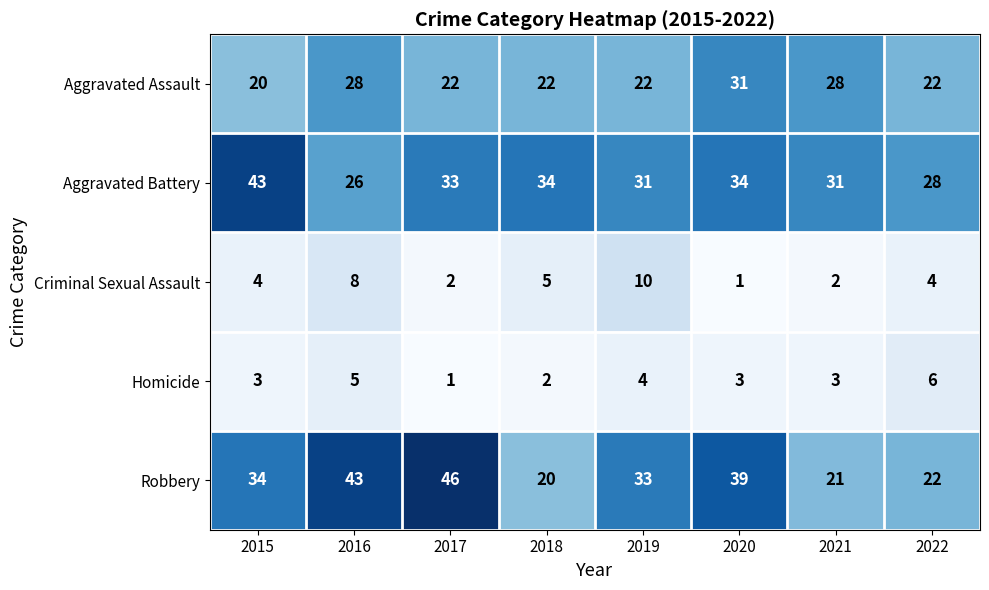

At how many categories does at least one series exceed 7?

8